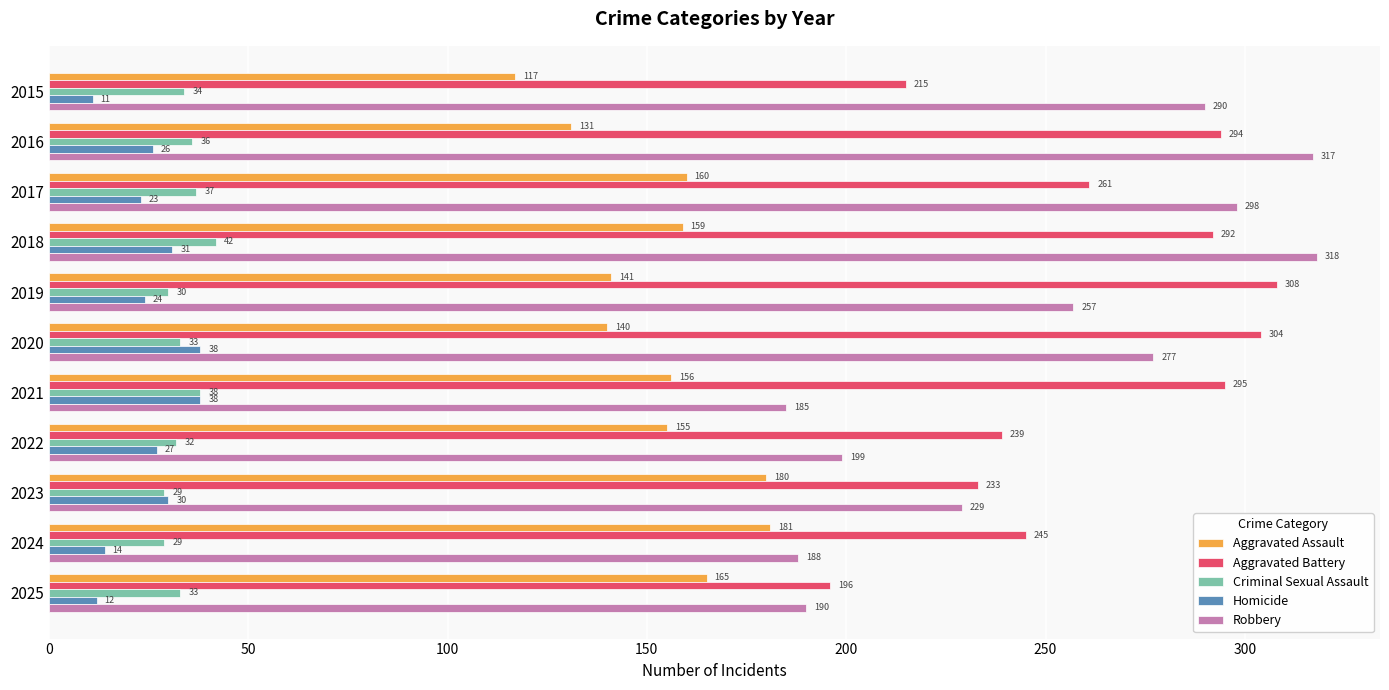

The Criminal Sexual Assault series shows 29 at 2023. True or false?

True